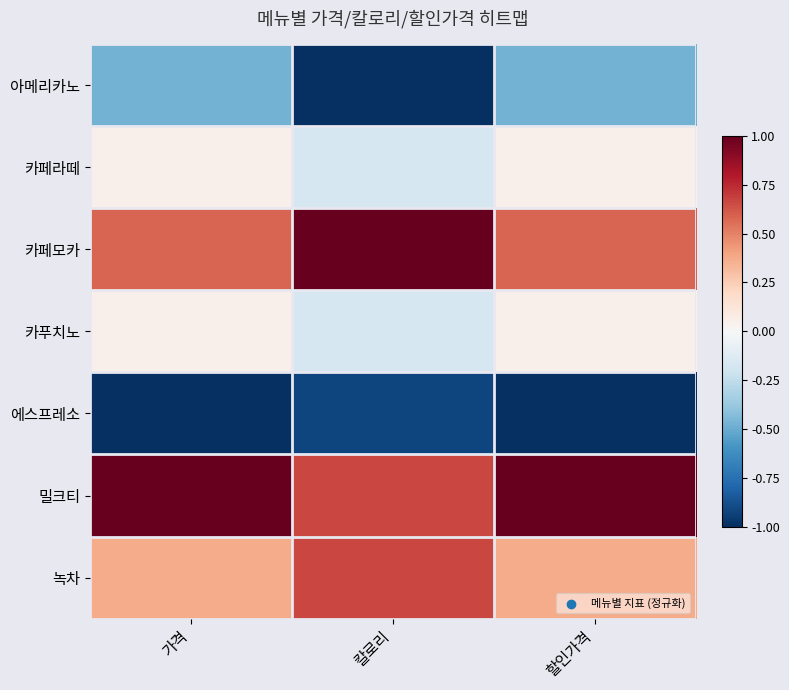

Which series has the largest range (max minus min)?

아메리카노